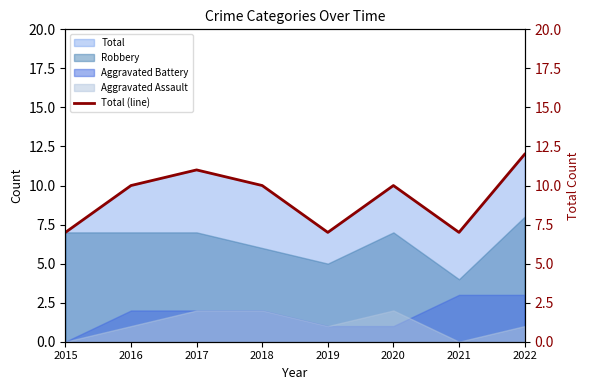

What is the greatest value displayed?

12